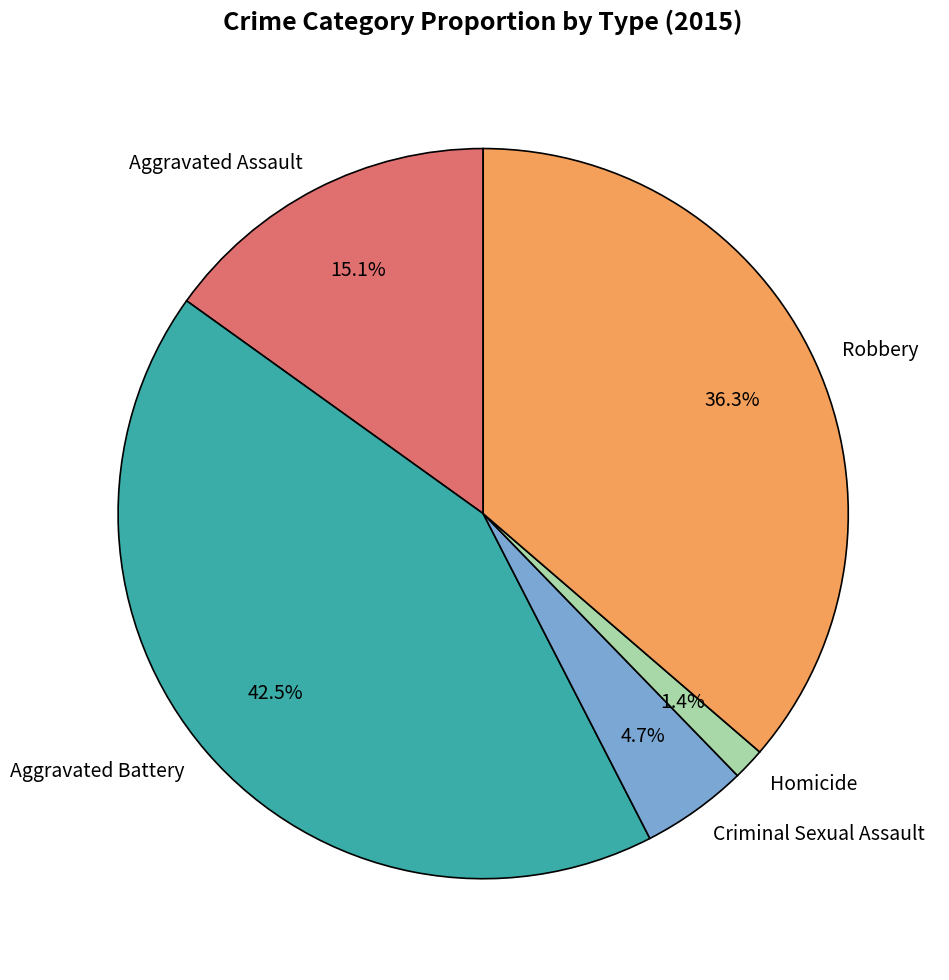

Does Criminal Sexual Assault represent more than half of the total?

No